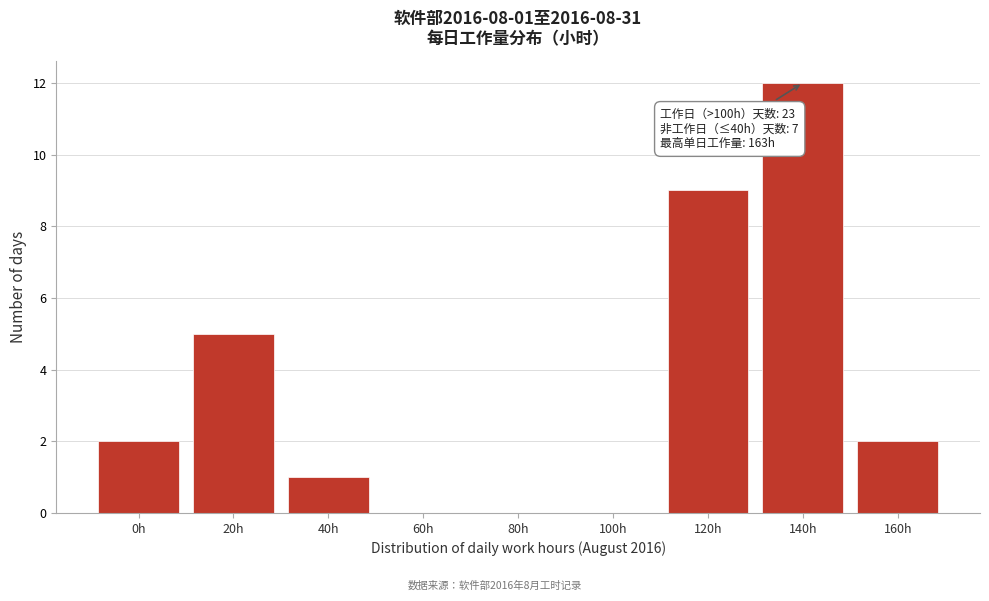

Reading left to right, list all the values displayed in this chart.

0h=2	20h=5	40h=1	60h=0	80h=0	100h=0	120h=9	140h=12	160h=2